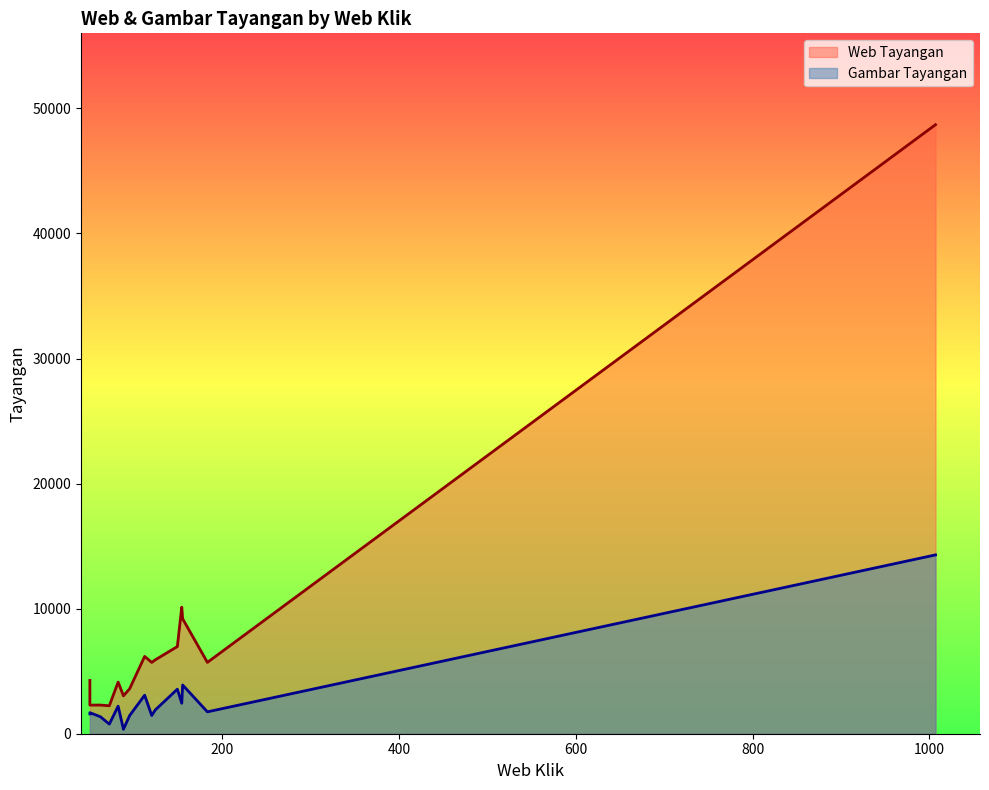

How many data points in Gambar Tayangan are above 1750?

7